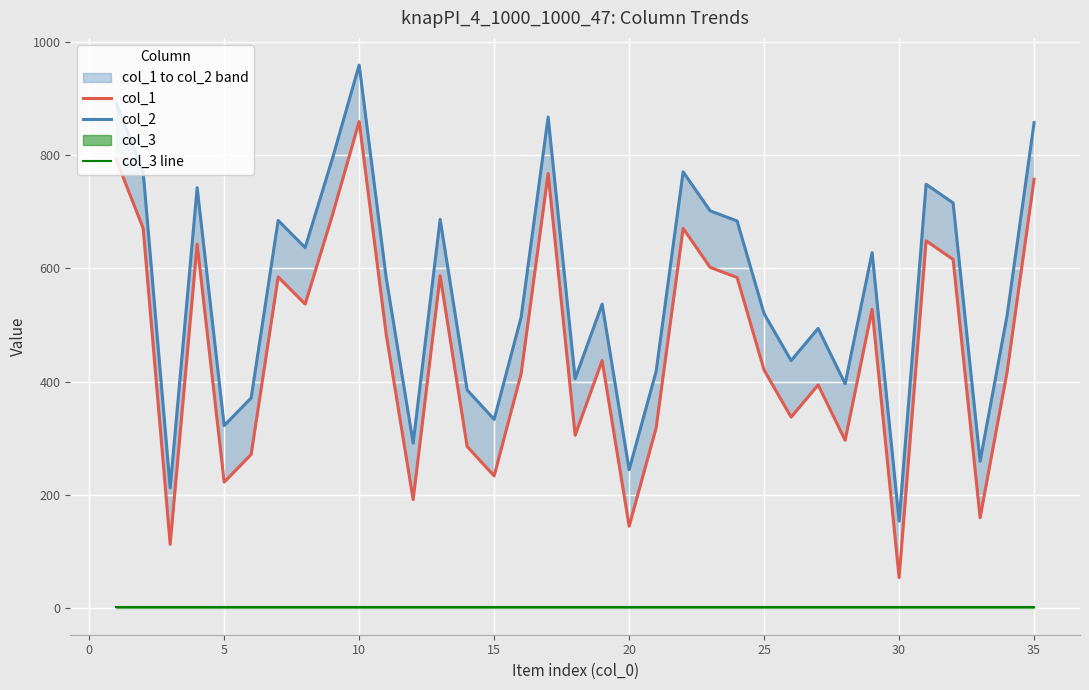

Reading left to right, list all the values displayed in this chart.

col_1: 793	671	112	643	222	271	585	537	693	860	484	191	587	285	233	414	768	305	437	144	318	671	602	584	420	337	394	296	528	53	649	616	159	417	758
col_2: 893	771	212	743	322	371	685	637	793	960	584	291	687	385	333	514	868	405	537	244	418	771	702	684	520	437	494	396	628	153	749	716	259	517	858
col_3 line: 1	1	1	1	1	1	1	1	1	1	1	1	1	1	1	1	1	1	1	1	1	1	1	1	1	1	1	1	1	1	1	1	1	1	1